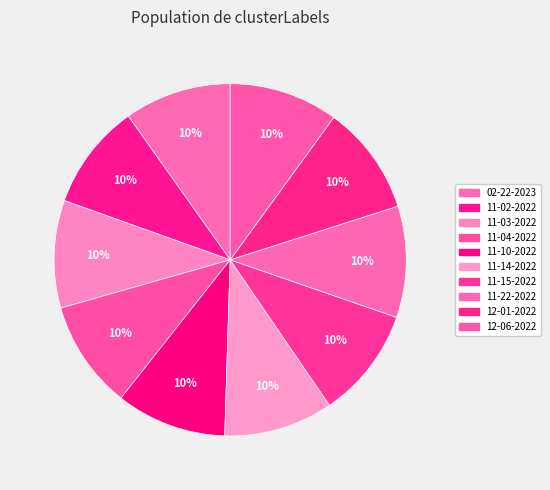

Count the number of slices in the pie.

10